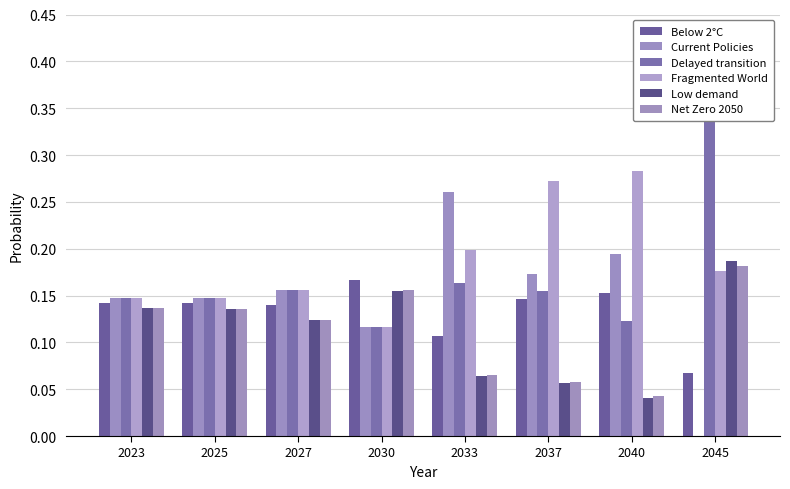

List the series in order of their peak value, lowest first.

Below 2°C, Net Zero 2050, Low demand, Current Policies, Fragmented World, Delayed transition